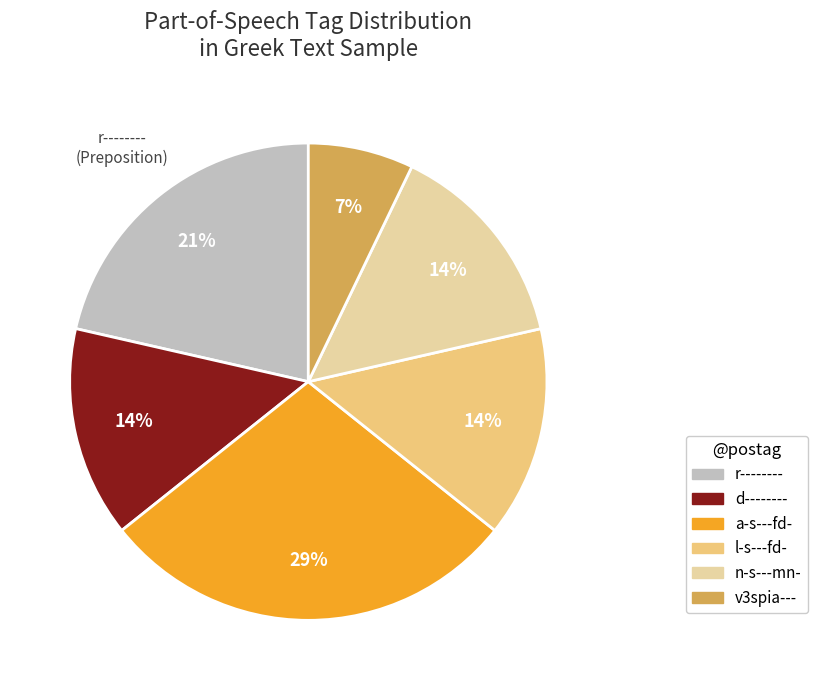

Which slice is the smallest?

v3spia---